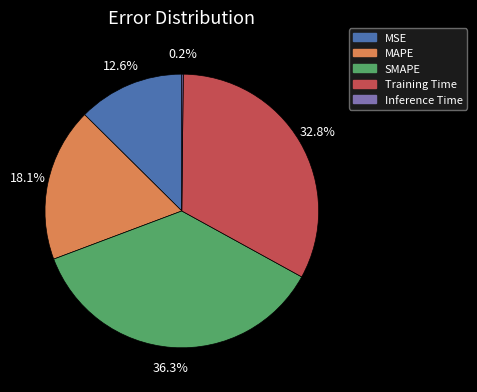

What percentage is NOT represented by MAPE?

81.9%